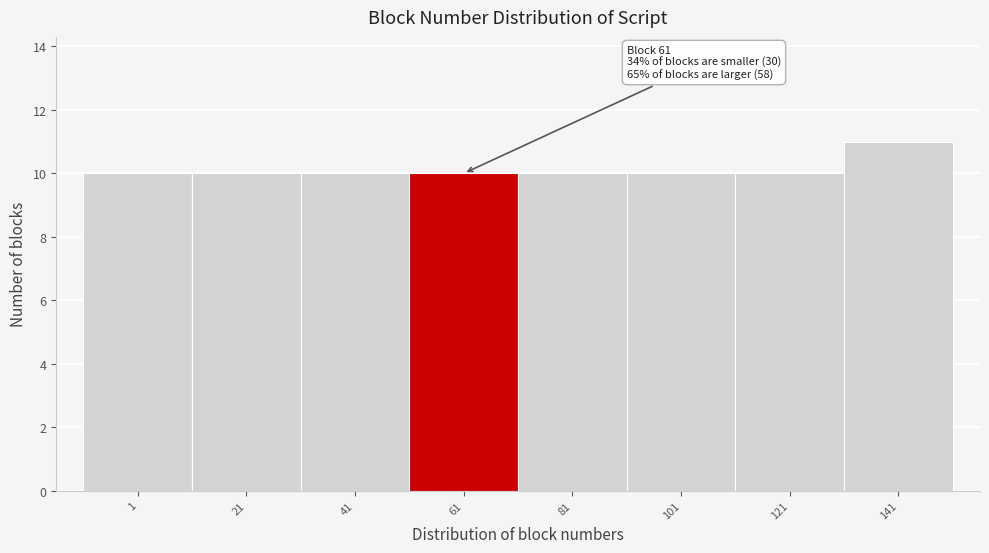

Reading left to right, transcribe all the data shown in this chart.

1=10	21=10	41=10	61=10	81=10	101=10	121=10	141=11